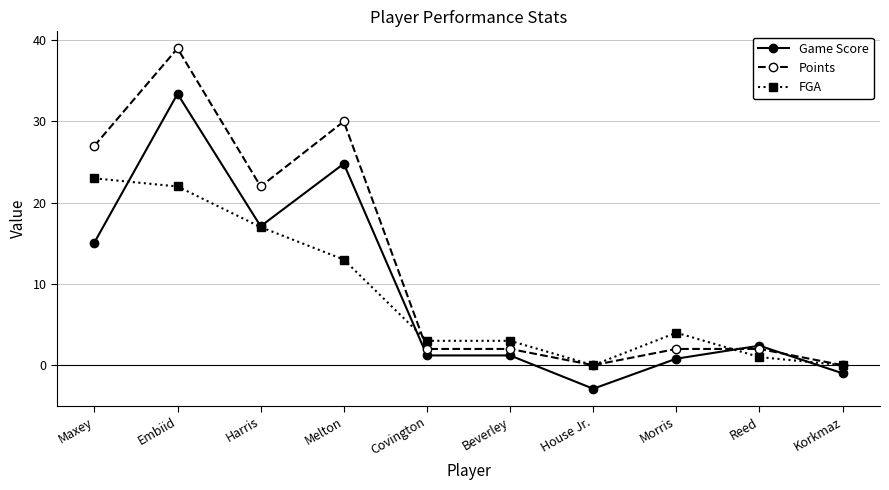

At how many categories does at least one series exceed 18?

4